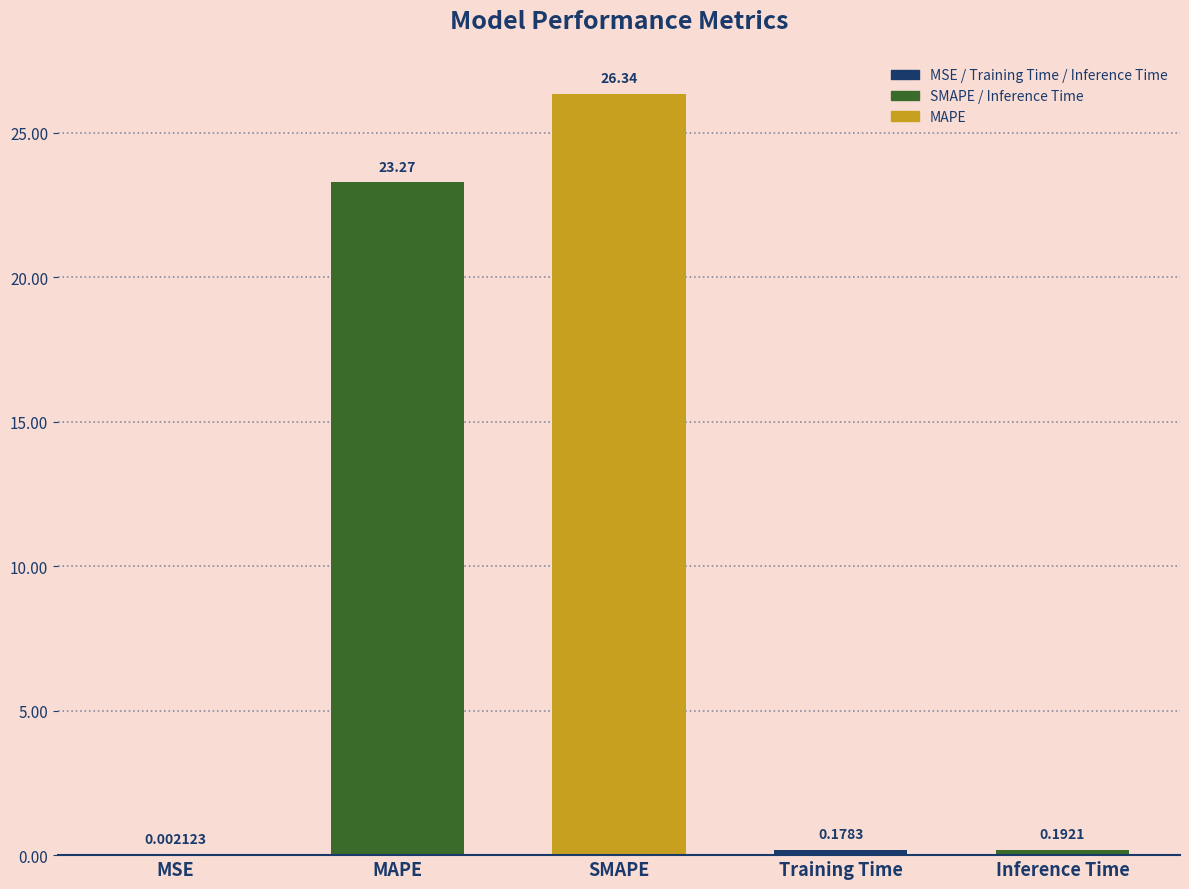

What is the sum of all values?

50.0